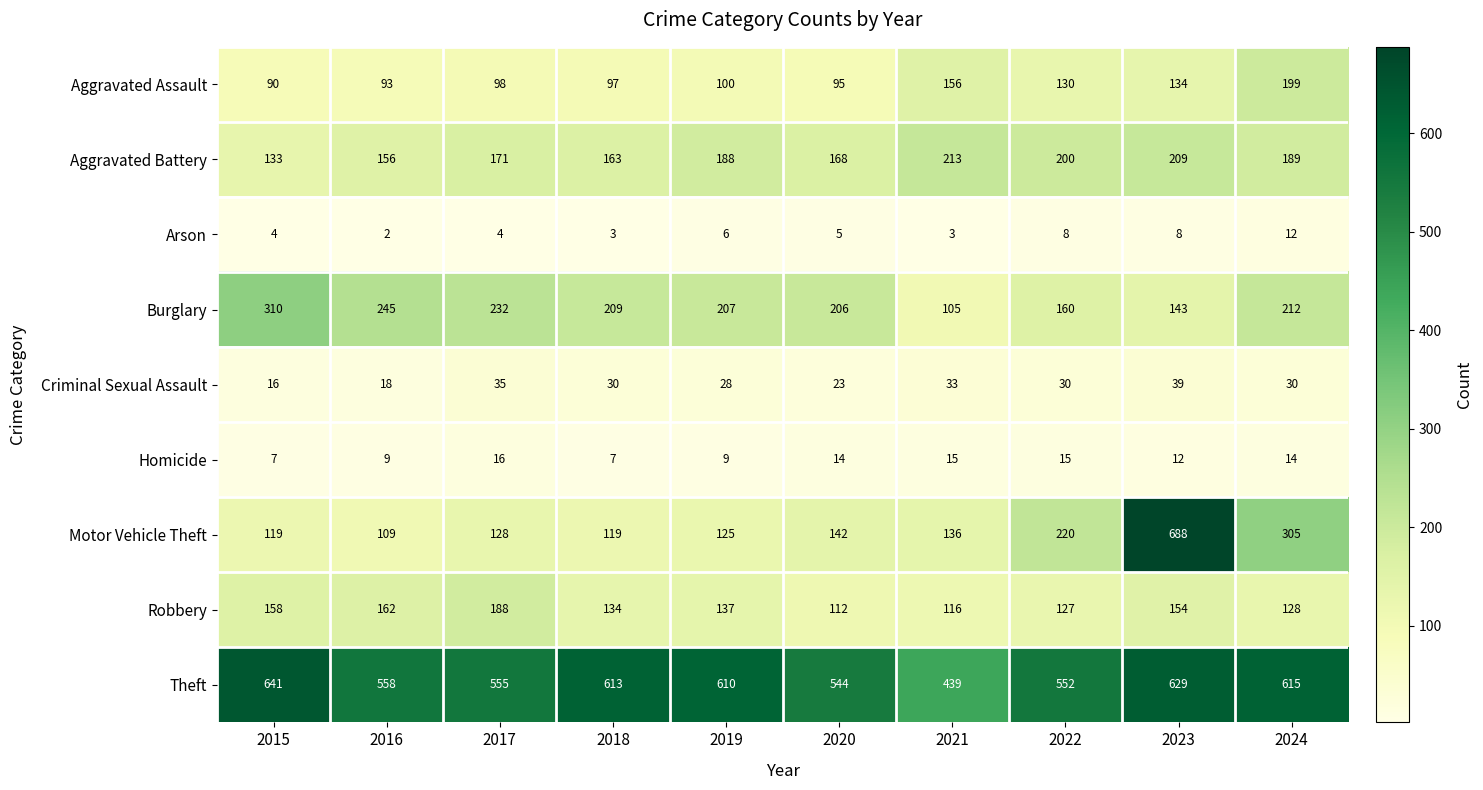

What is the greatest value displayed?

688